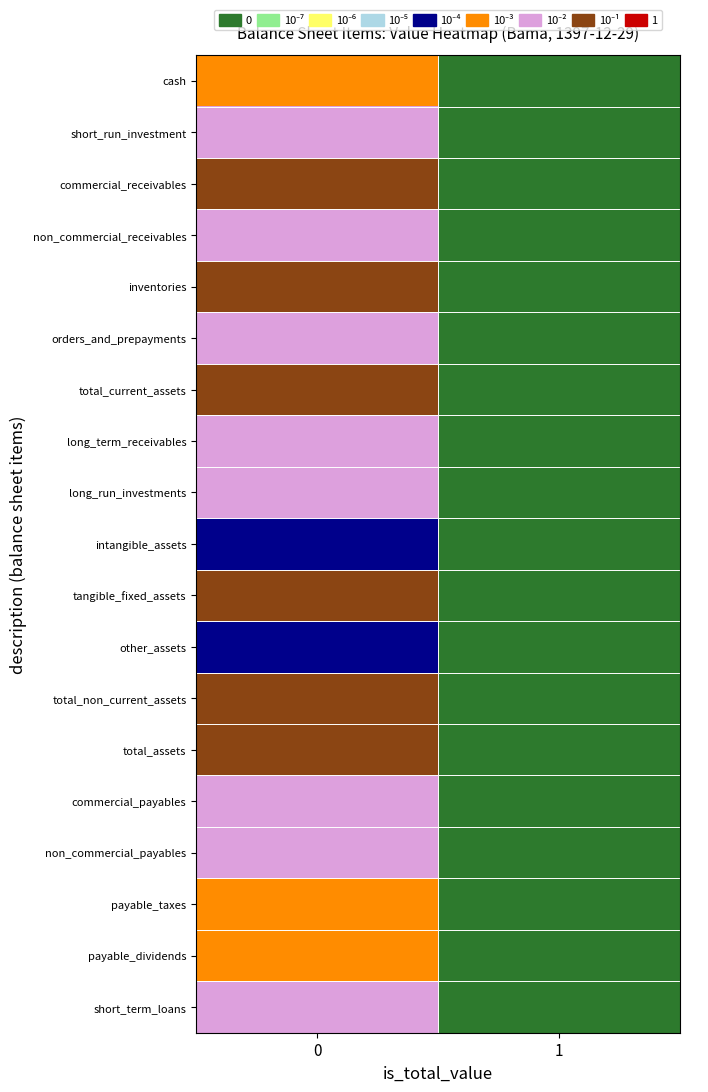

Reading right to left, what are all the values shown in this chart?

cash: 1=0.0	0=0.0
short_run_investment: 1=0.0	0=0.1
commercial_receivables: 1=0.0	0=0.5
non_commercial_receivables: 1=0.0	0=0.0
inventories: 1=0.0	0=0.2
orders_and_prepayments: 1=0.0	0=0.1
total_current_assets: 1=0.0	0=0.8
long_term_receivables: 1=0.0	0=0.0
long_run_investments: 1=0.0	0=0.1
intangible_assets: 1=0.0	0=0.0
tangible_fixed_assets: 1=0.0	0=0.1
other_assets: 1=0.0	0=0.0
total_non_current_assets: 1=0.0	0=0.2
total_assets: 1=0.0	0=1.0
commercial_payables: 1=0.0	0=0.0
non_commercial_payables: 1=0.0	0=0.0
payable_taxes: 1=0.0	0=0.0
payable_dividends: 1=0.0	0=0.0
short_term_loans: 1=0.0	0=0.0